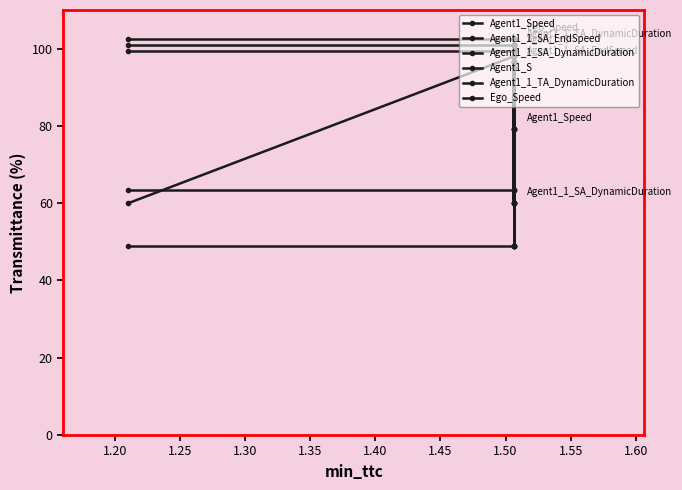

How many series are shown in this chart?

6